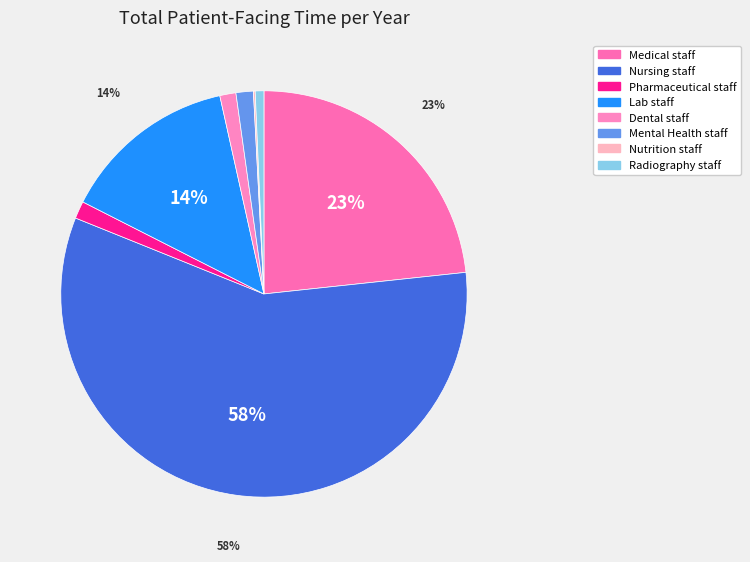

To the nearest percent, what is the difference between the Dental staff and Nutrition staff slice percentages?

1%